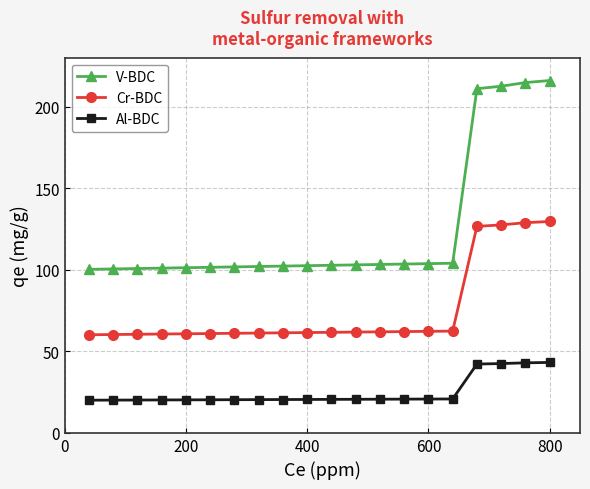

Which series has the largest total across all categories?

V-BDC